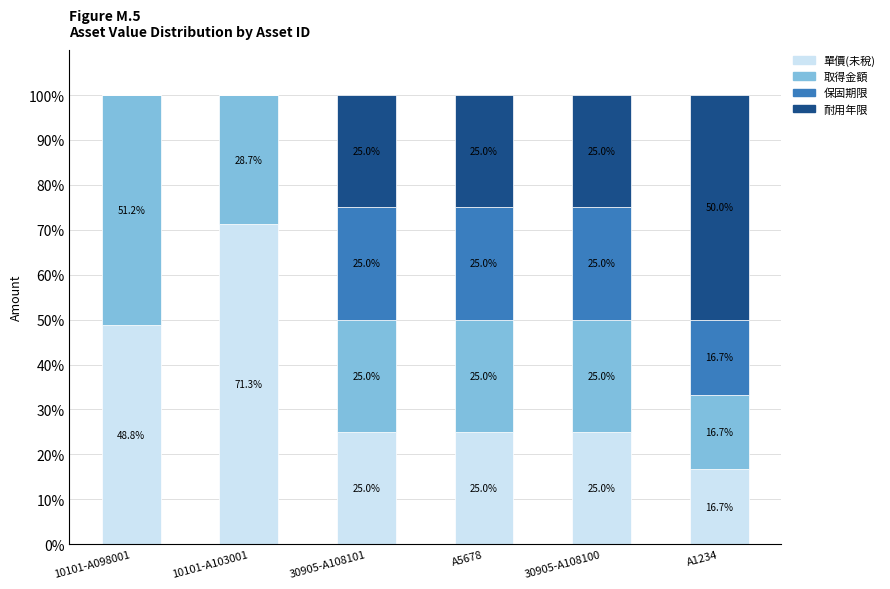

What is the total value across all series at 30905-A108101?

100.0